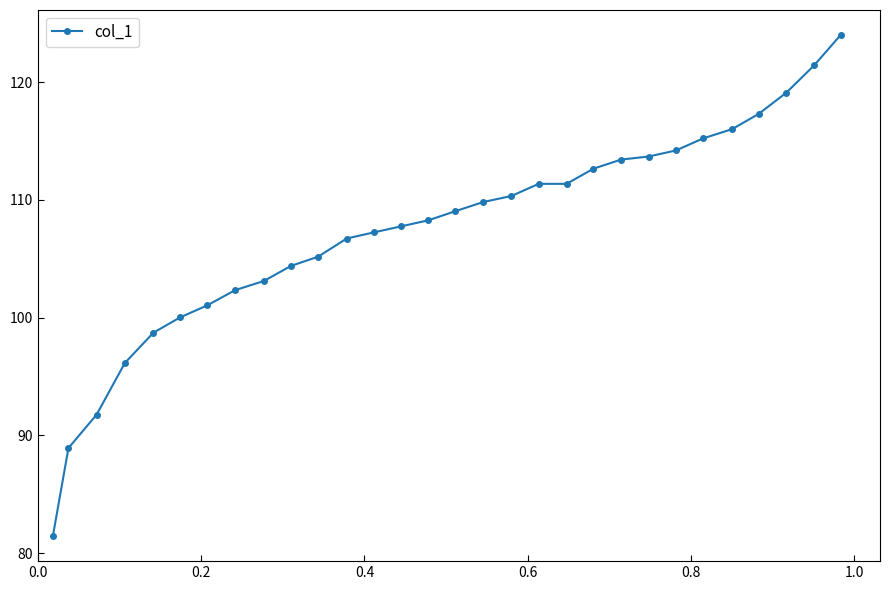

What is the difference between the second highest and second lowest values?

32.5